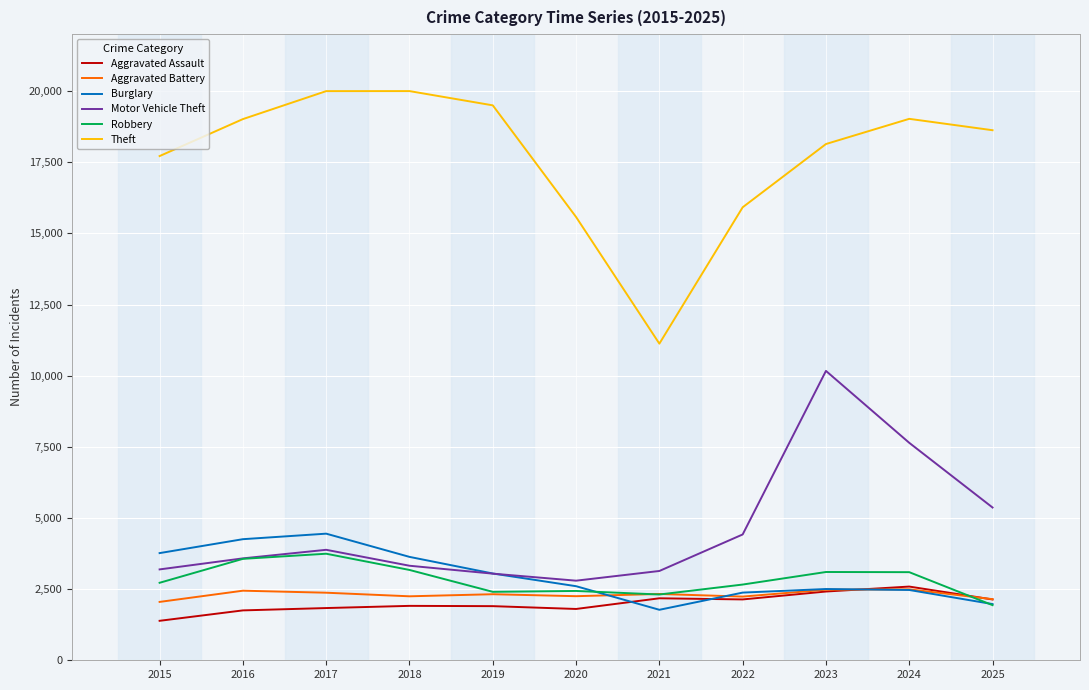

What is the greatest value displayed?

20000